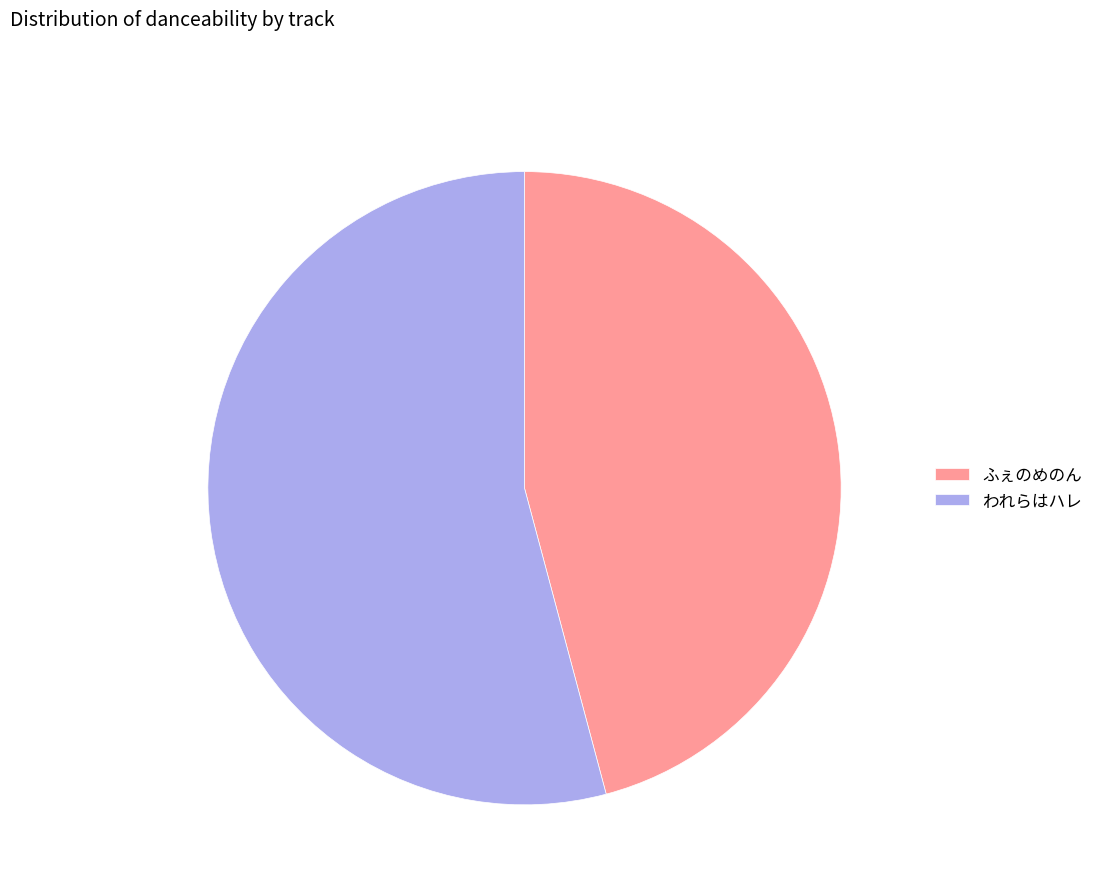

How many segments does this pie chart have?

2